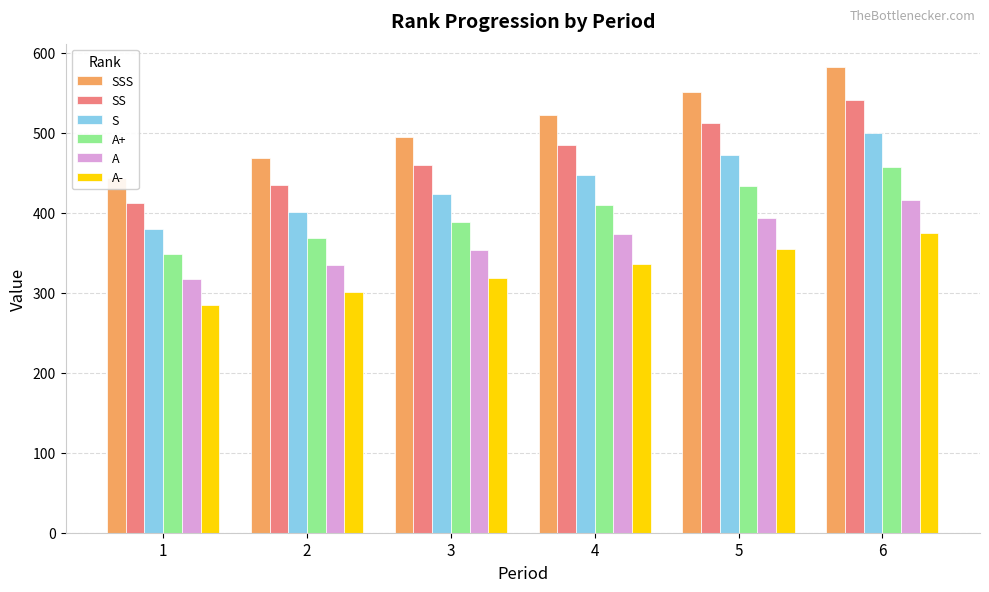

The value of A+ at 3 is 592.5. True or false?

False